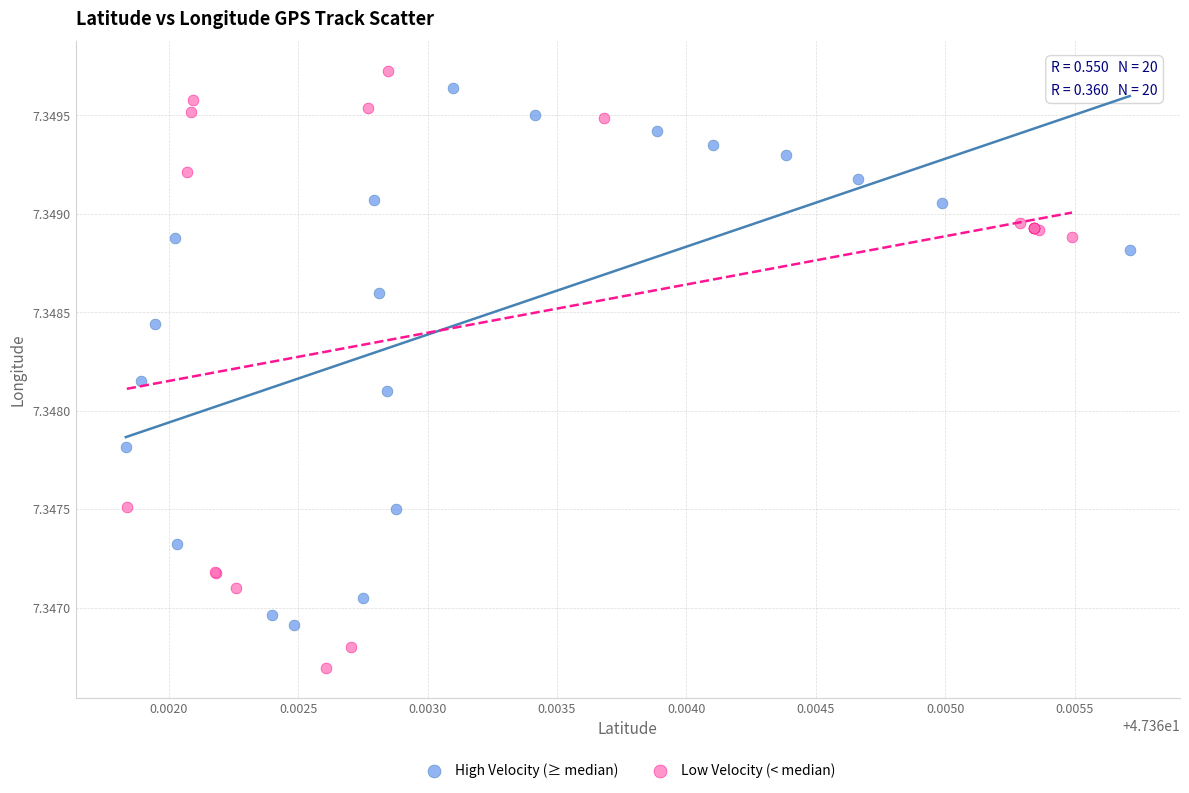

Which series has the largest Y range (max minus min)?

Low Velocity (< median)